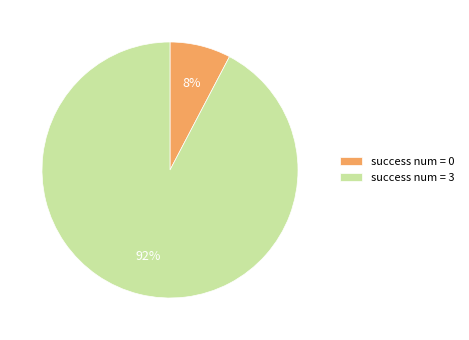

To the nearest percent, what is the average slice percentage?

50%